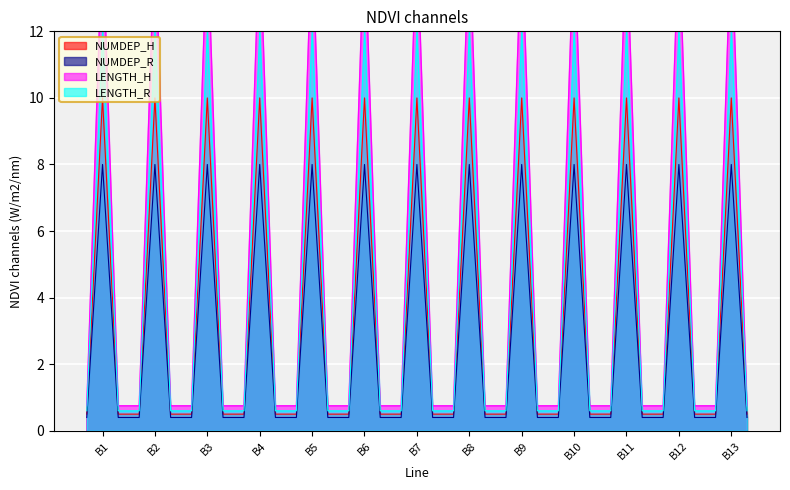

What is the maximum value for LENGTH_R?

12.0